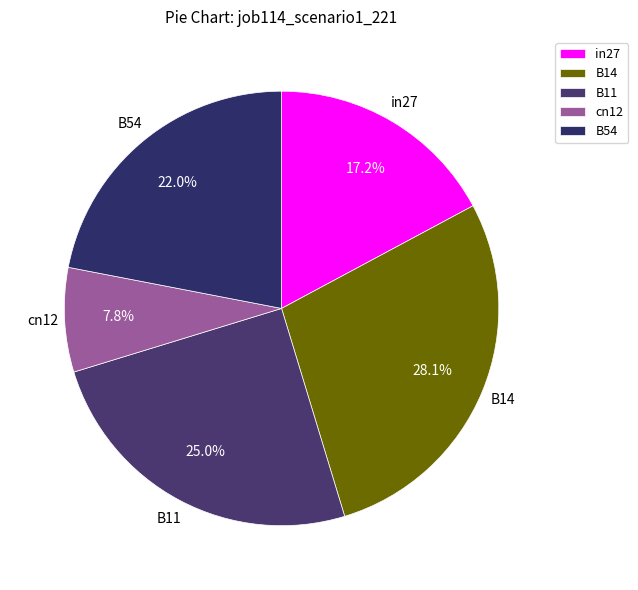

Which slice is the largest?

B14